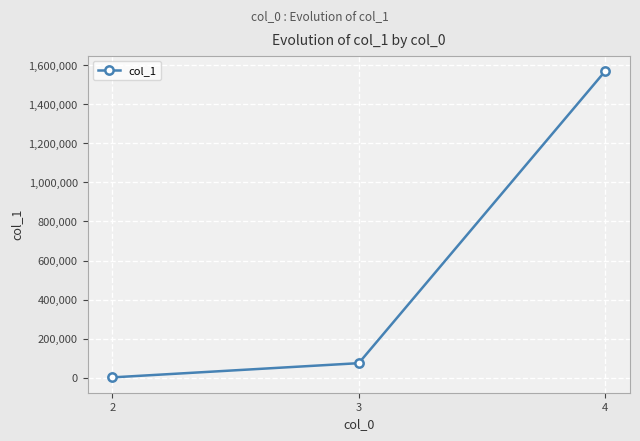

Which has a higher value, 2 or 4?

4